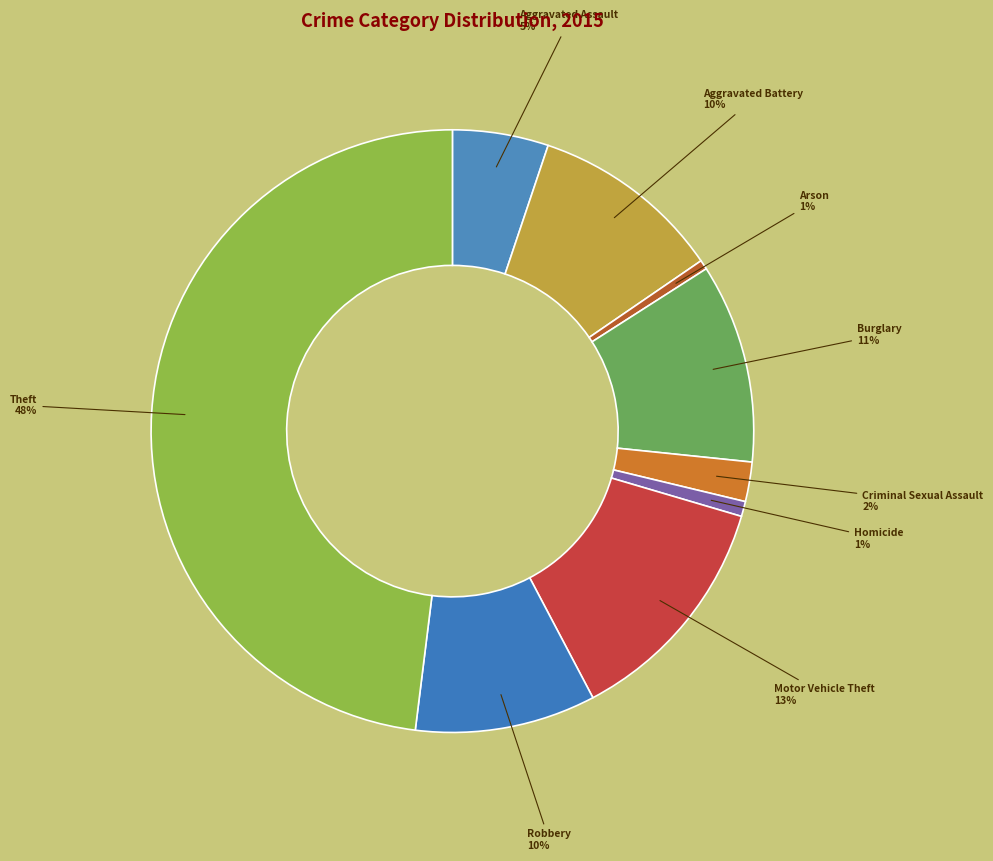

Is it true that Robbery is 10% of the pie?

True